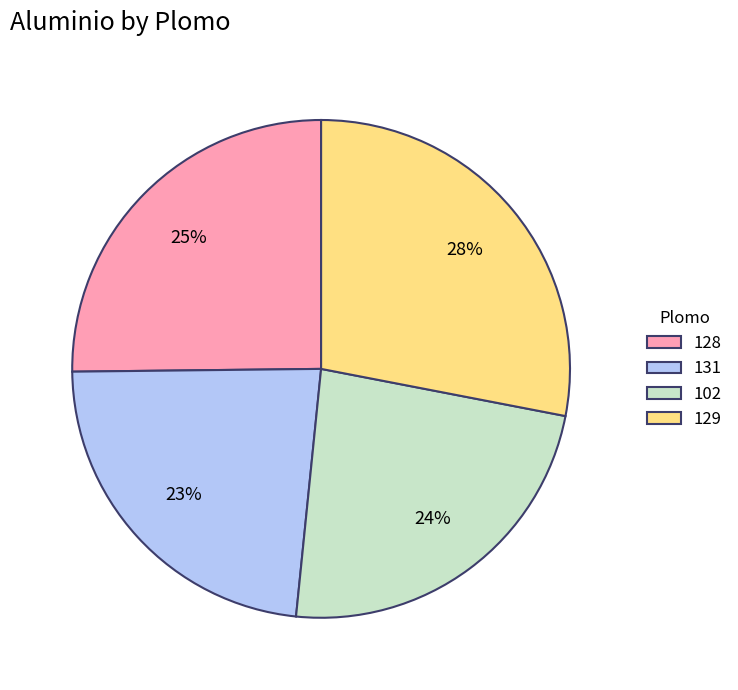

Approximately how many times larger is the value at 131 compared to 129?

0.8